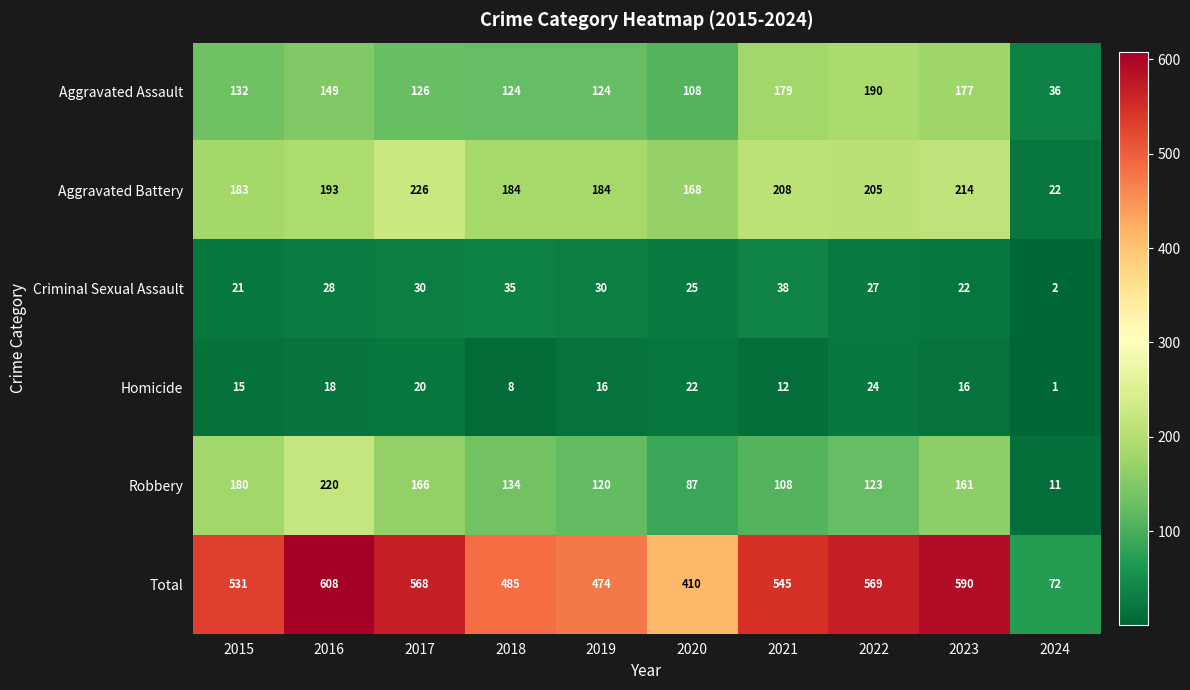

Rank the series by their maximum value, from lowest to highest.

Homicide, Criminal Sexual Assault, Aggravated Assault, Robbery, Aggravated Battery, Total